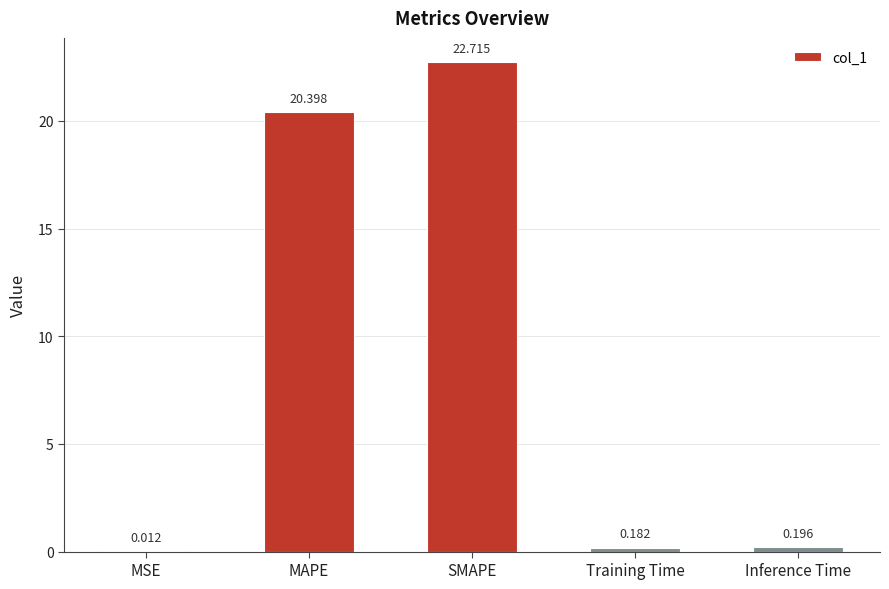

What is the maximum value shown in the chart?

22.7